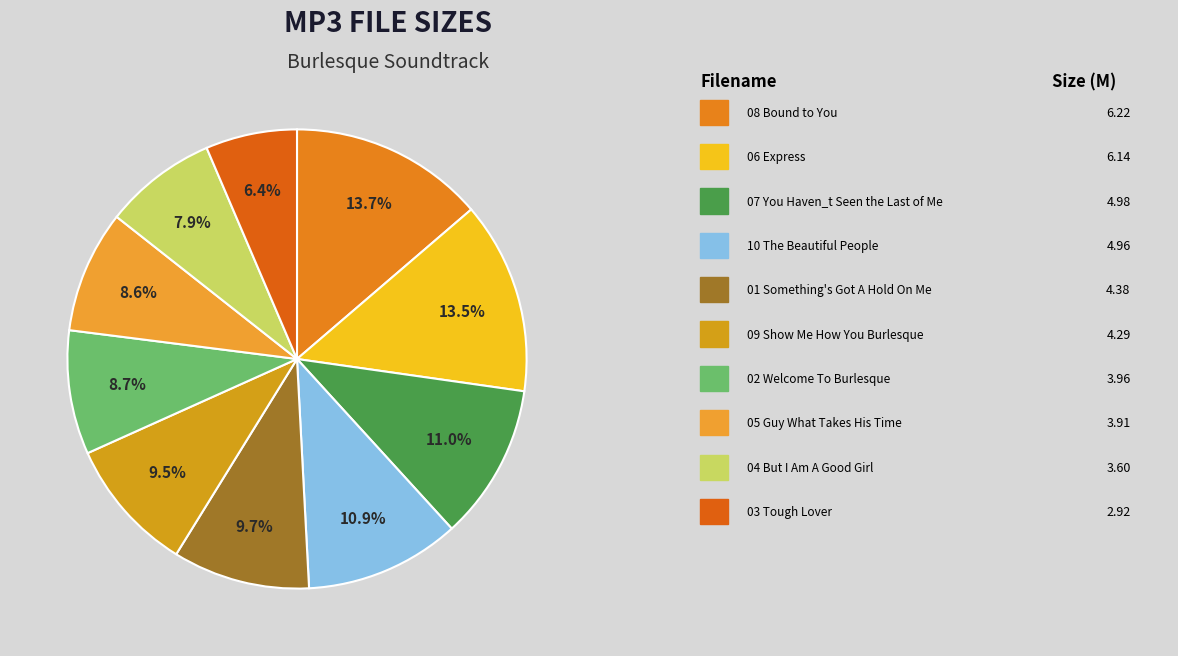

Count the number of slices in the pie.

10